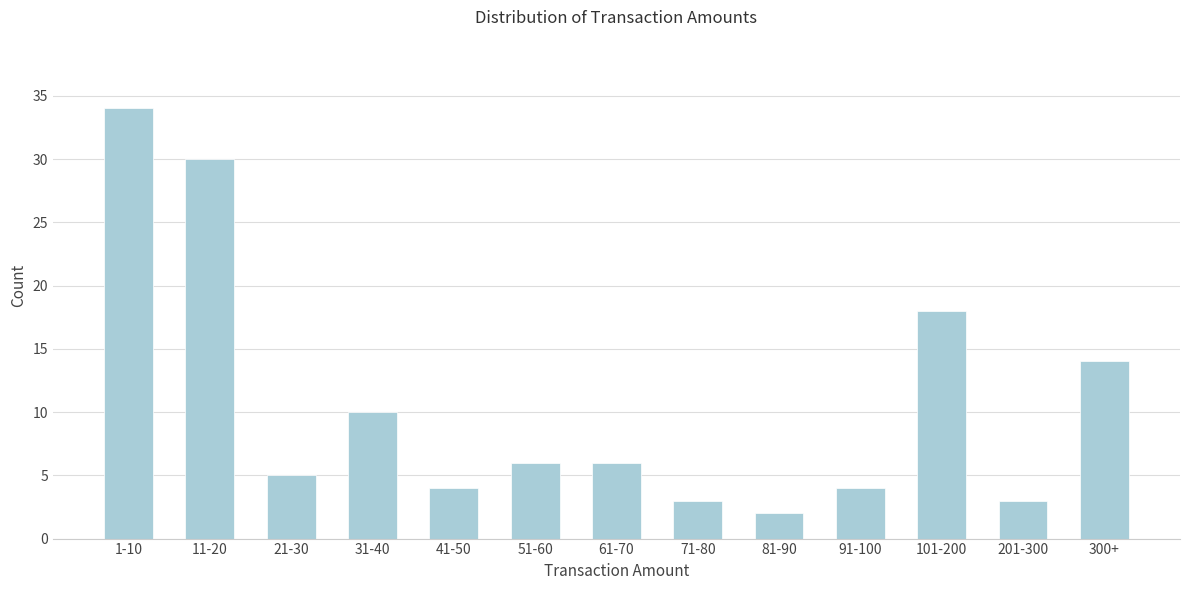

Reading left to right, extract all data points from this chart.

1-10=34	11-20=30	21-30=5	31-40=10	41-50=4	51-60=6	61-70=6	71-80=3	81-90=2	91-100=4	101-200=18	201-300=3	300+=14